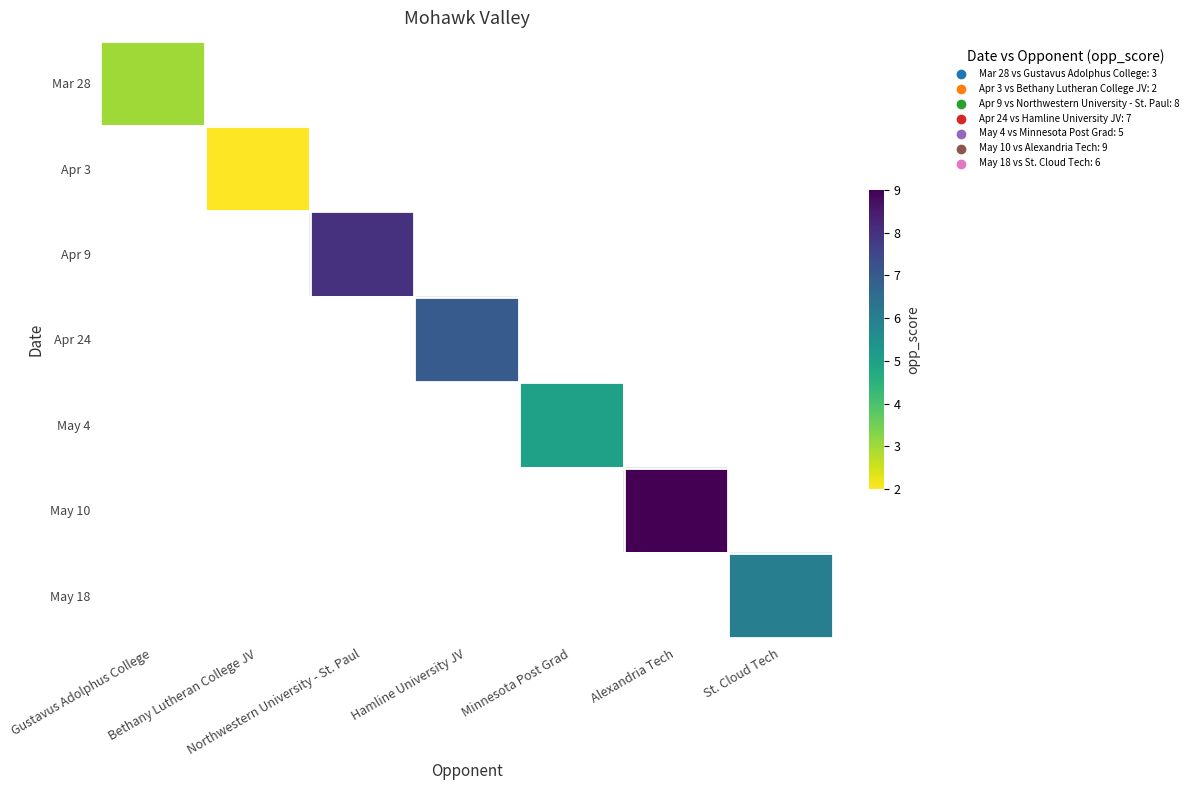

Reading left to right, list all the values displayed in this chart.

Mar 28: Gustavus Adolphus College=3	Bethany Lutheran College JV=0	Northwestern University - St. Paul=0	Hamline University JV=0	Minnesota Post Grad=0	Alexandria Tech=0	St. Cloud Tech=0
Apr 3: Gustavus Adolphus College=0	Bethany Lutheran College JV=2	Northwestern University - St. Paul=0	Hamline University JV=0	Minnesota Post Grad=0	Alexandria Tech=0	St. Cloud Tech=0
Apr 9: Gustavus Adolphus College=0	Bethany Lutheran College JV=0	Northwestern University - St. Paul=8	Hamline University JV=0	Minnesota Post Grad=0	Alexandria Tech=0	St. Cloud Tech=0
Apr 24: Gustavus Adolphus College=0	Bethany Lutheran College JV=0	Northwestern University - St. Paul=0	Hamline University JV=7	Minnesota Post Grad=0	Alexandria Tech=0	St. Cloud Tech=0
May 4: Gustavus Adolphus College=0	Bethany Lutheran College JV=0	Northwestern University - St. Paul=0	Hamline University JV=0	Minnesota Post Grad=5	Alexandria Tech=0	St. Cloud Tech=0
May 10: Gustavus Adolphus College=0	Bethany Lutheran College JV=0	Northwestern University - St. Paul=0	Hamline University JV=0	Minnesota Post Grad=0	Alexandria Tech=9	St. Cloud Tech=0
May 18: Gustavus Adolphus College=0	Bethany Lutheran College JV=0	Northwestern University - St. Paul=0	Hamline University JV=0	Minnesota Post Grad=0	Alexandria Tech=0	St. Cloud Tech=6